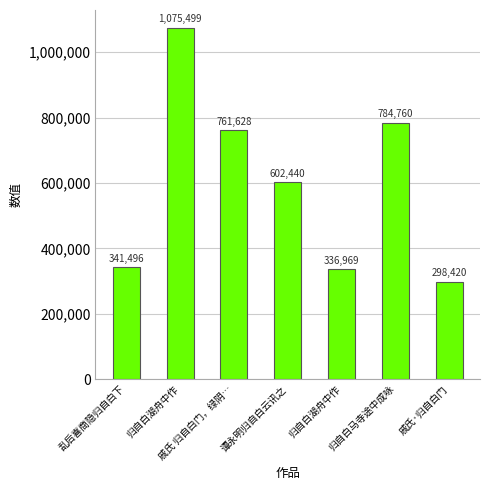

Are the bars horizontal?

No